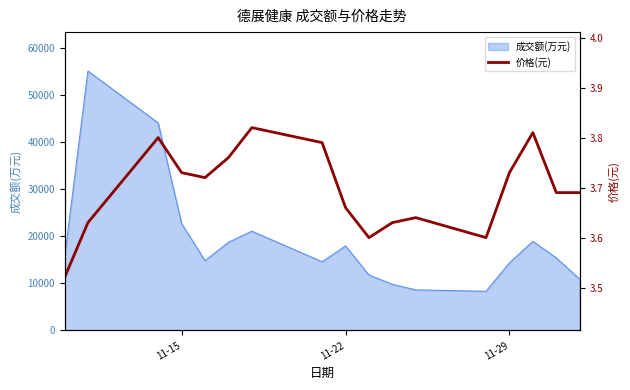

What is the lowest value of the 成交额(万元) series?

8318